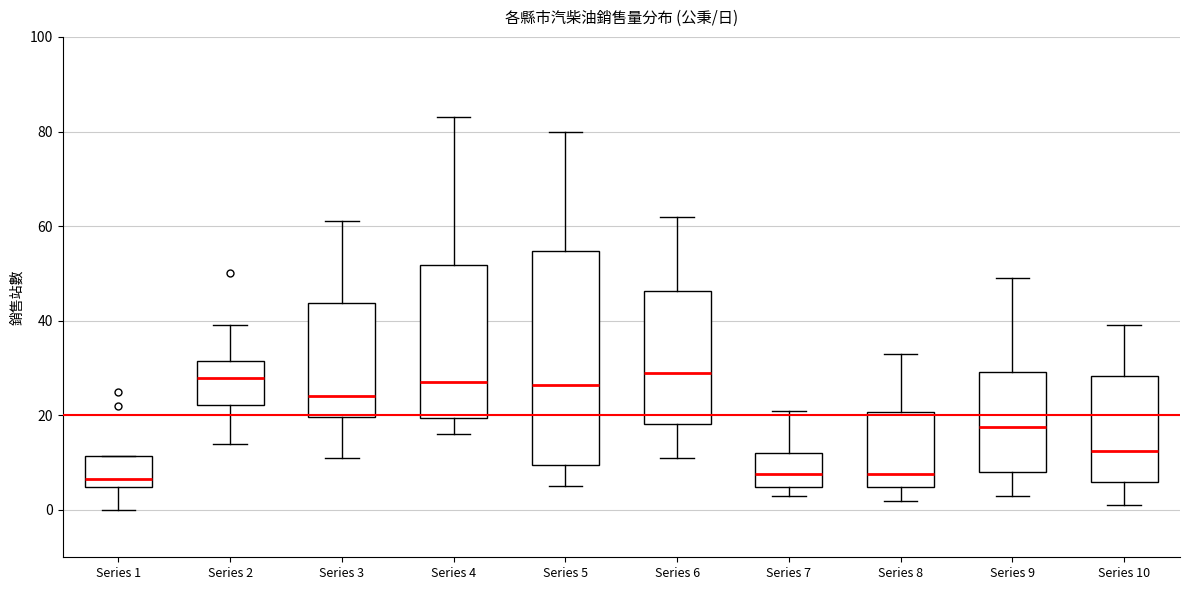

Where is the upper edge of the box for Series 2 on the y-axis? The values are not printed on the chart, so give them approximately, as read against the axis.

32